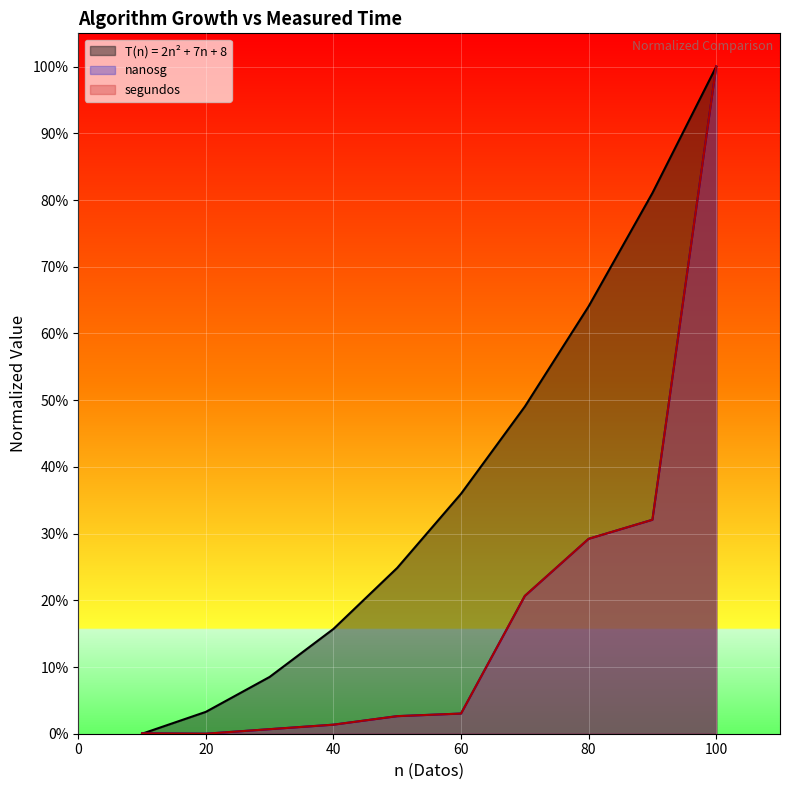

What is the difference between the maximum and second lowest values in the nanosg series?

1.0